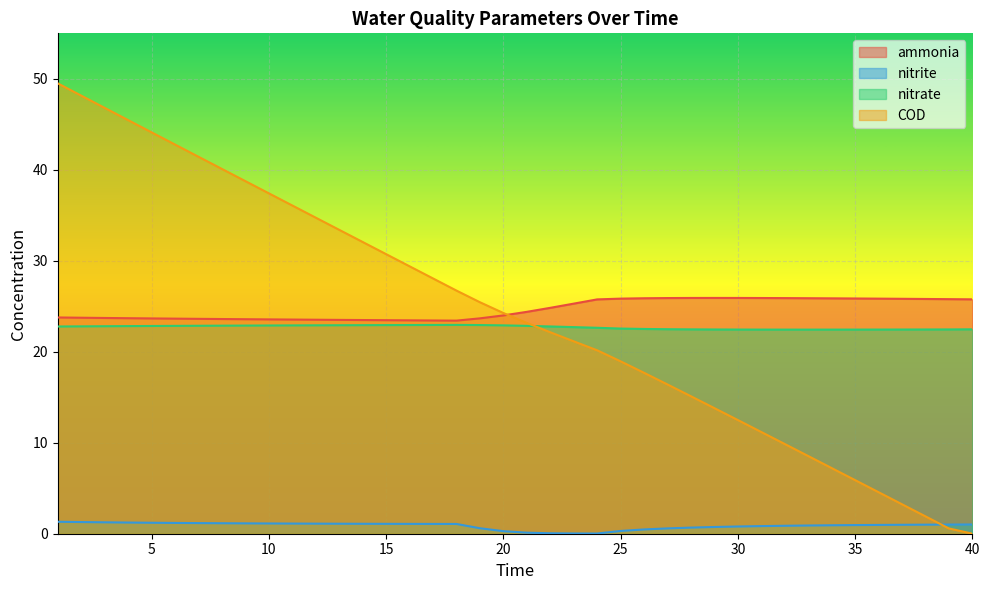

Between 28 and 37, which series saw the biggest shift?

COD